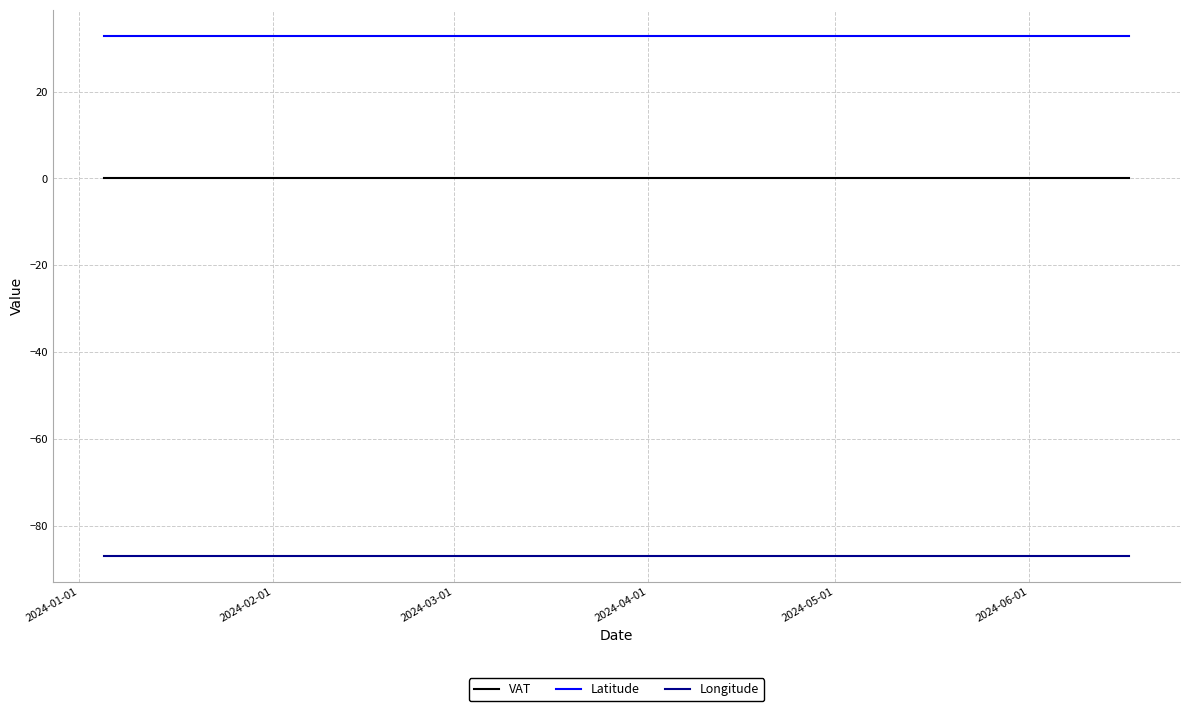

True or false: VAT and Latitude cross at least once.

False